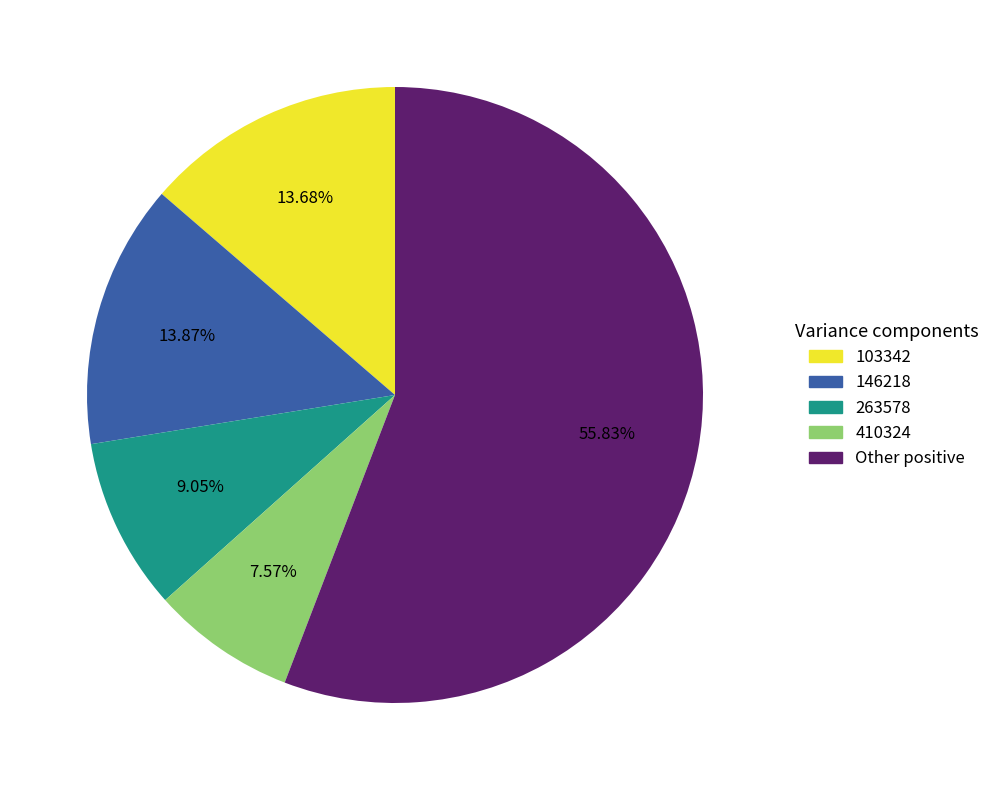

How many segments does this pie chart have?

5